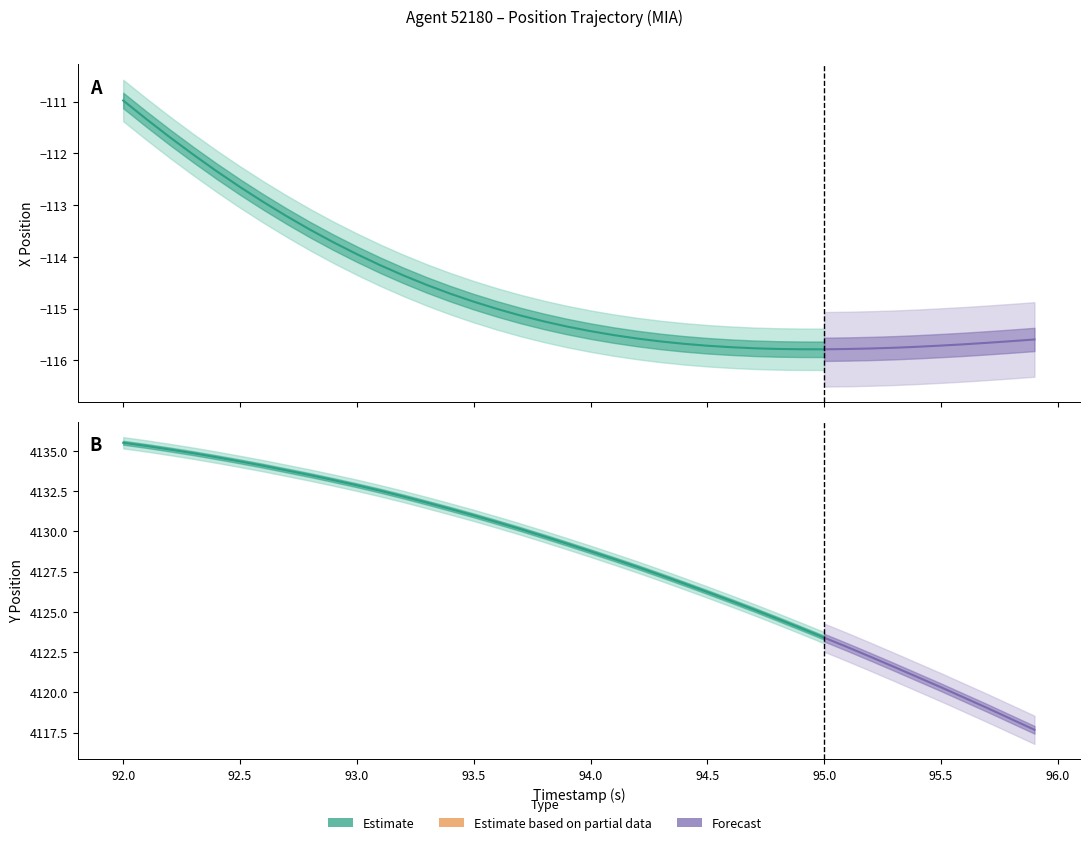

List the series in order of their overall mean, lowest first.

X, Y